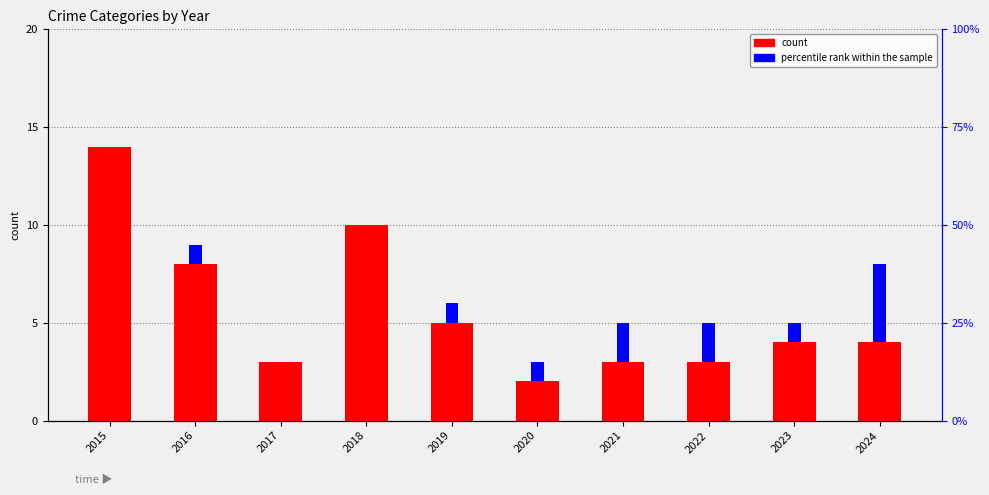

Which series has the largest total across all categories?

count